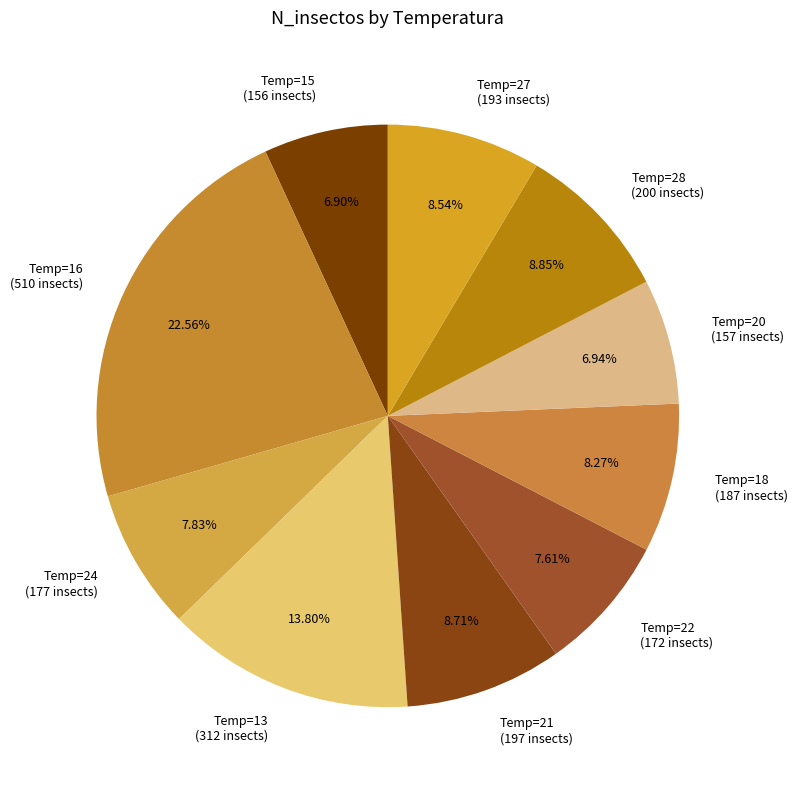

Do Temp=21 (197 insects) and Temp=13 (312 insects) together represent more than half of the pie?

No